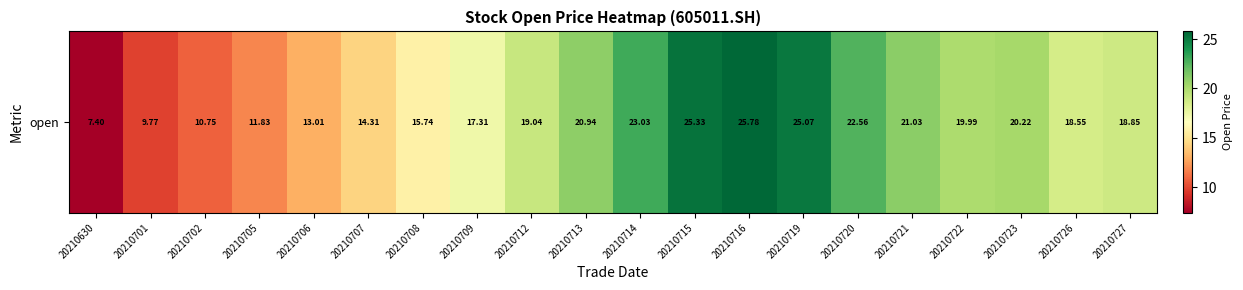

What is the greatest value displayed?

25.8